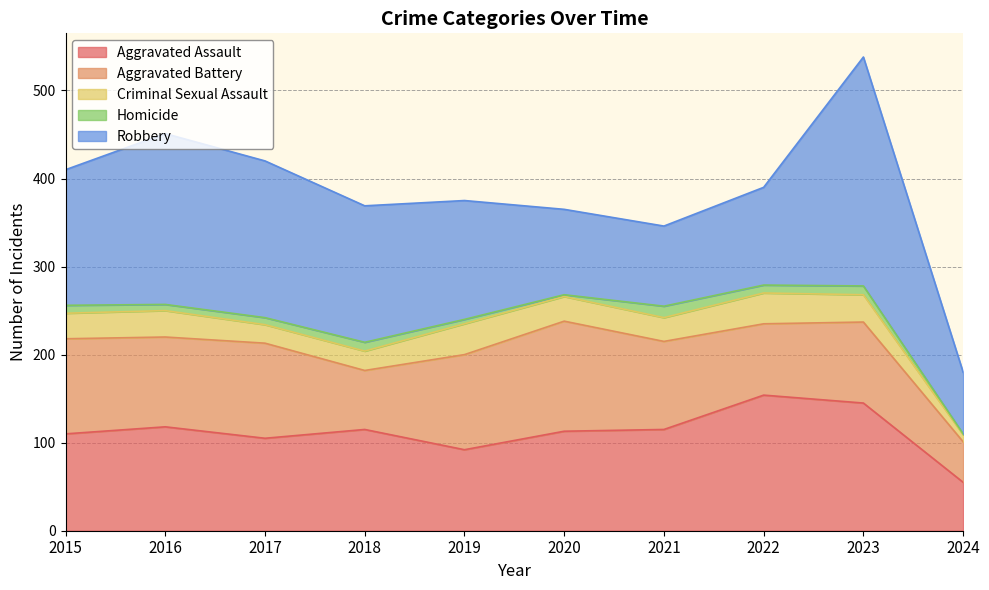

What is the difference between the maximum and minimum values in the Criminal Sexual Assault series?

27